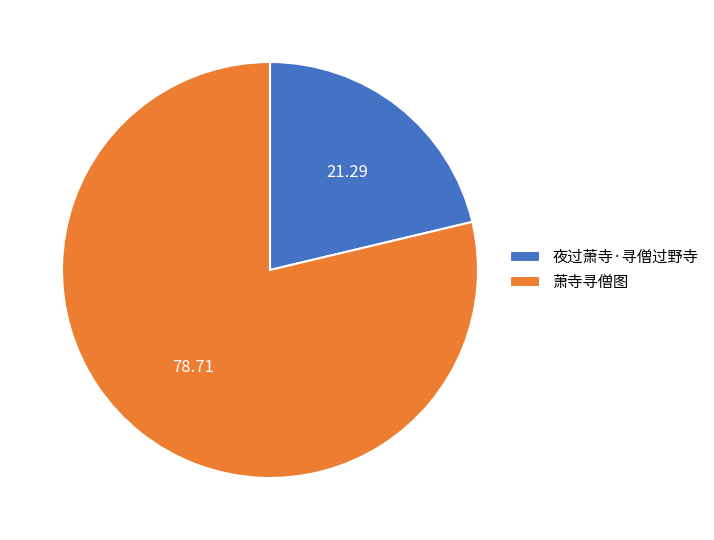

Rank the categories by value from highest to lowest.

萧寺寻僧图, 夜过萧寺·寻僧过野寺